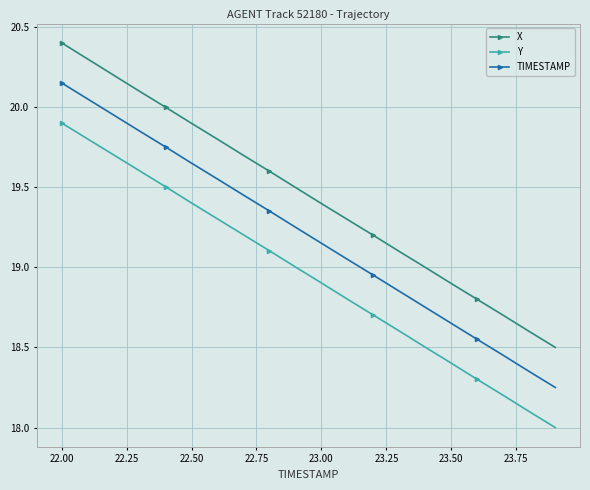

What is the difference between the maximum and minimum values in the X series?

1.9